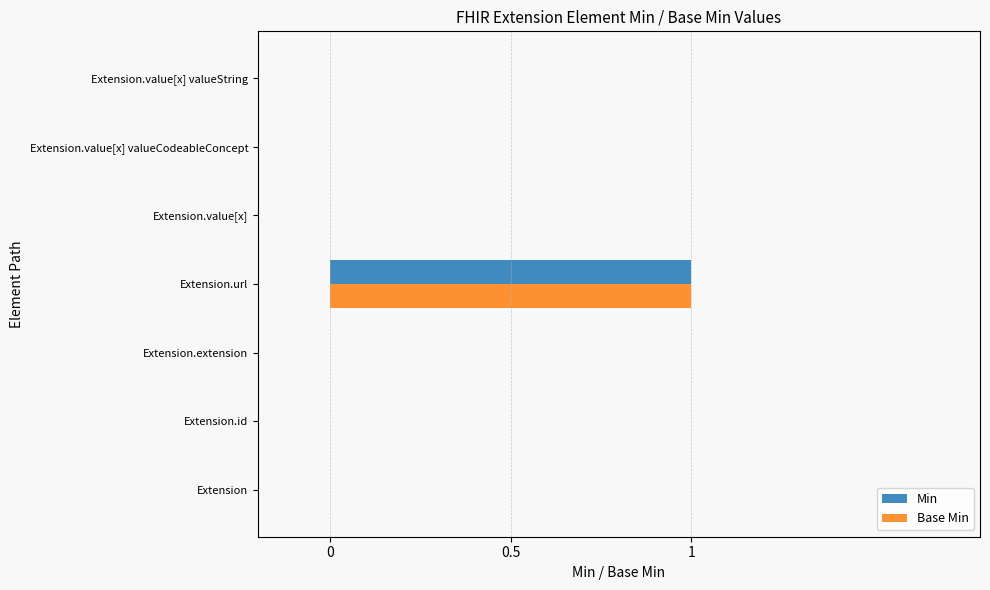

At which category is the sum across all series the highest?

Extension.url